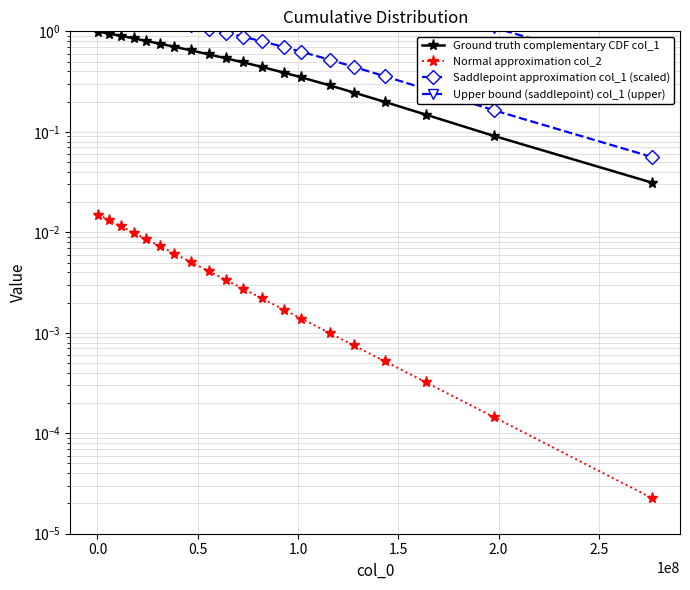

Which series has the largest total across all categories?

Upper bound (saddlepoint) col_1 (upper)